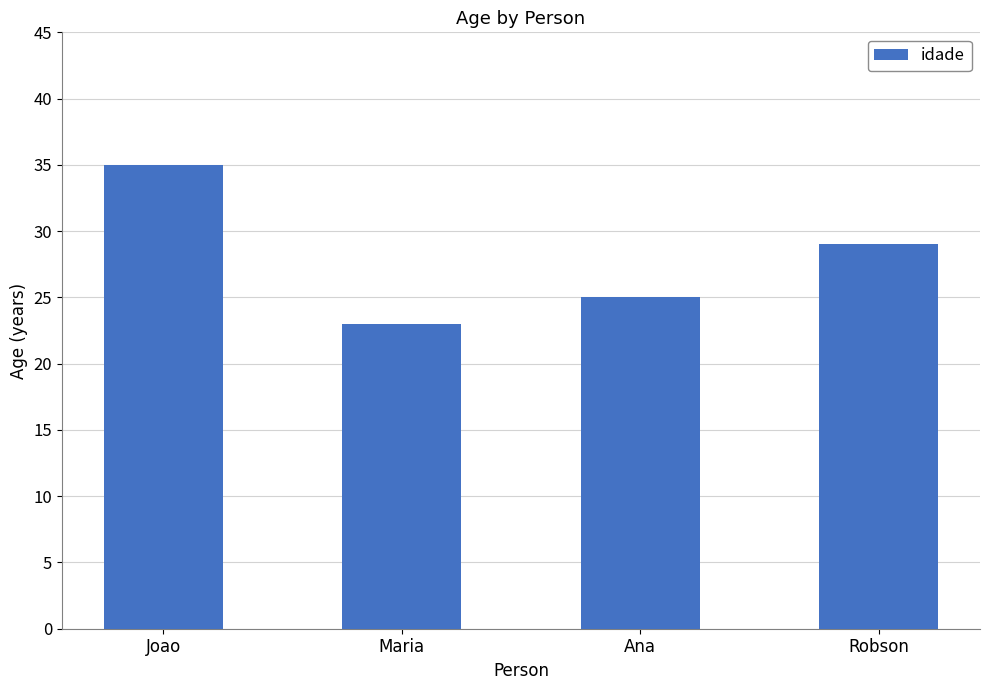

Which category has the highest value across all series?

Joao